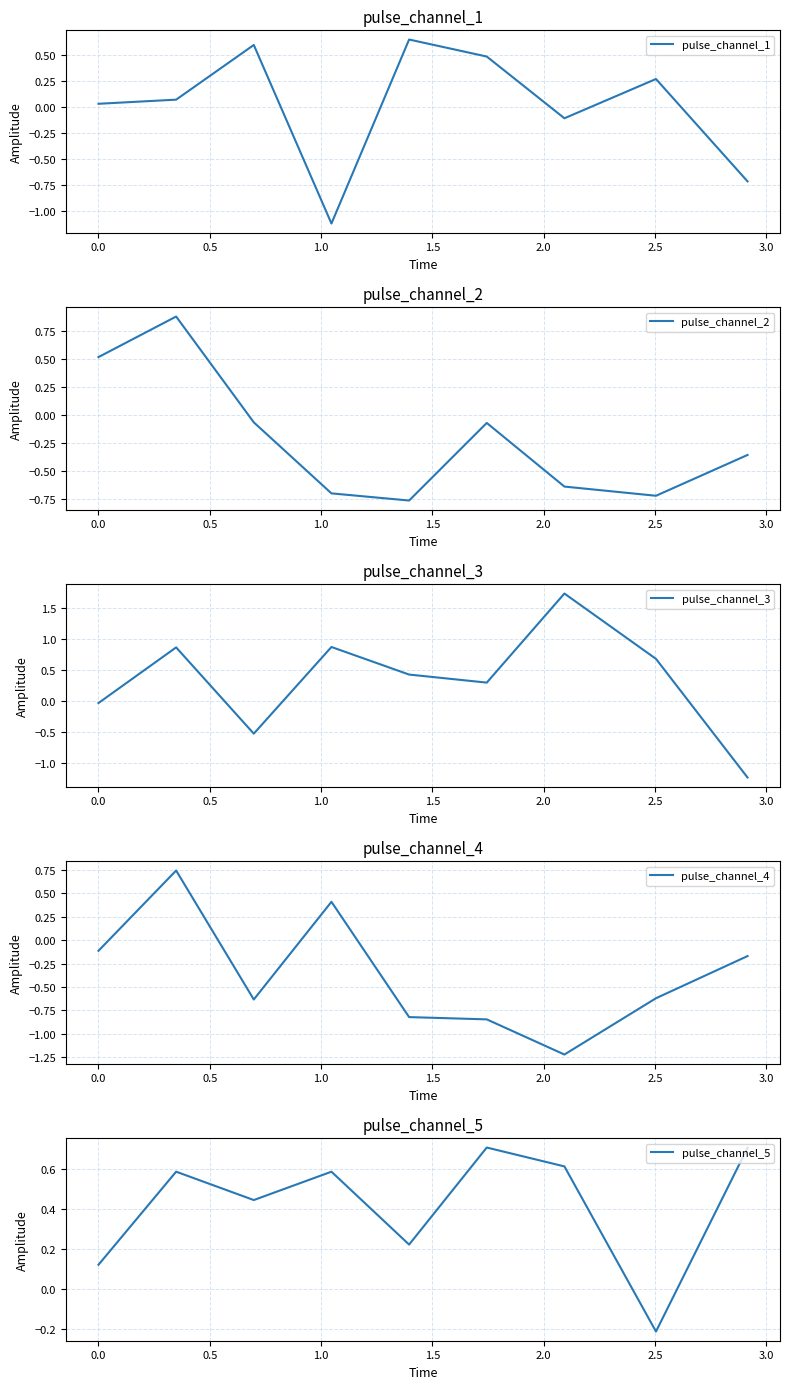

What is the greatest value displayed?

1.7